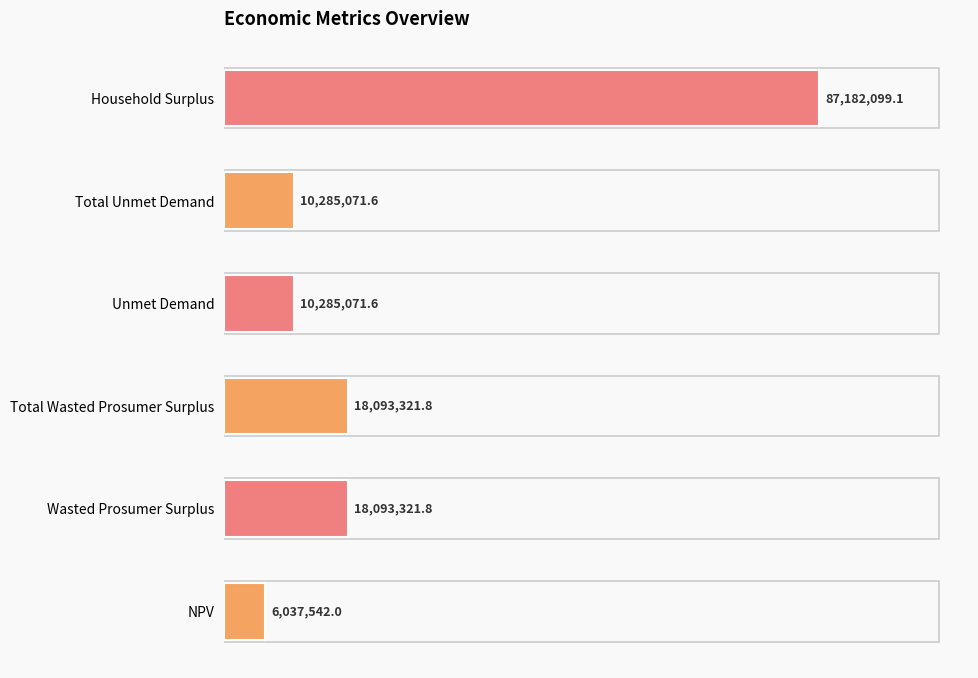

What value does the data have at Total Unmet Demand?

10285071.6